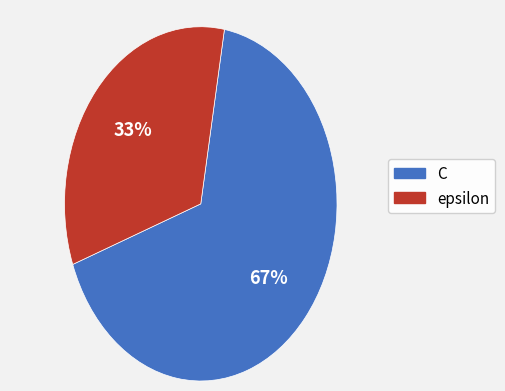

What is the largest slice in the pie chart?

C